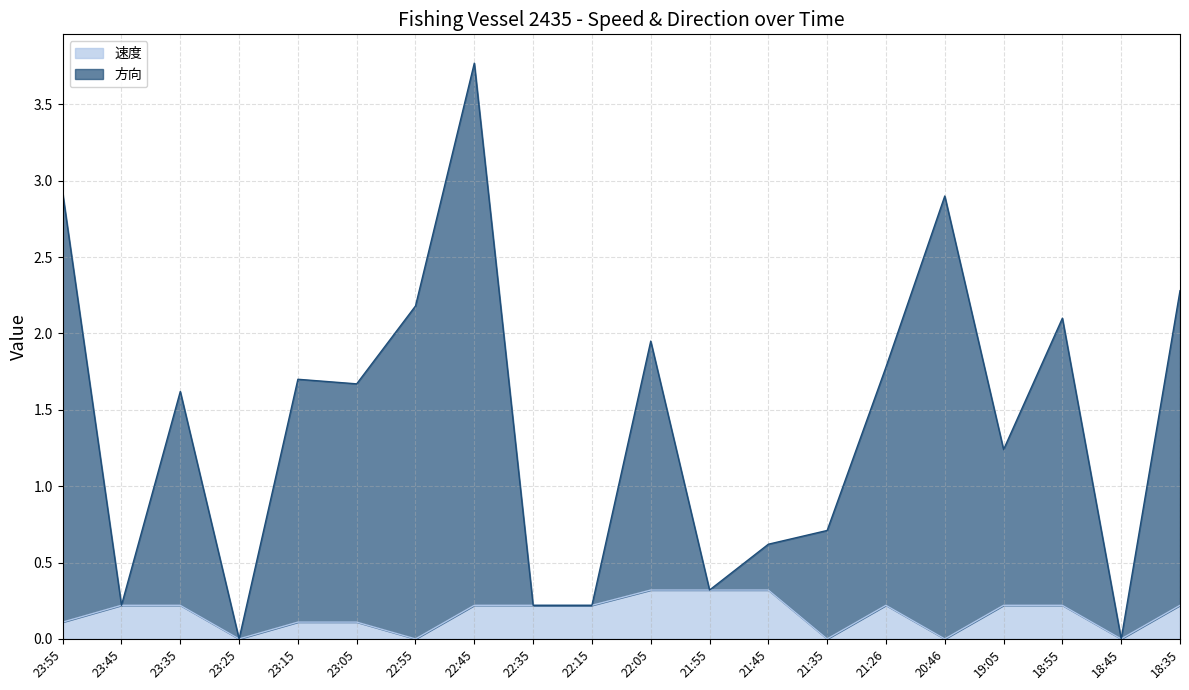

How many positive values does the 速度 series have?

15